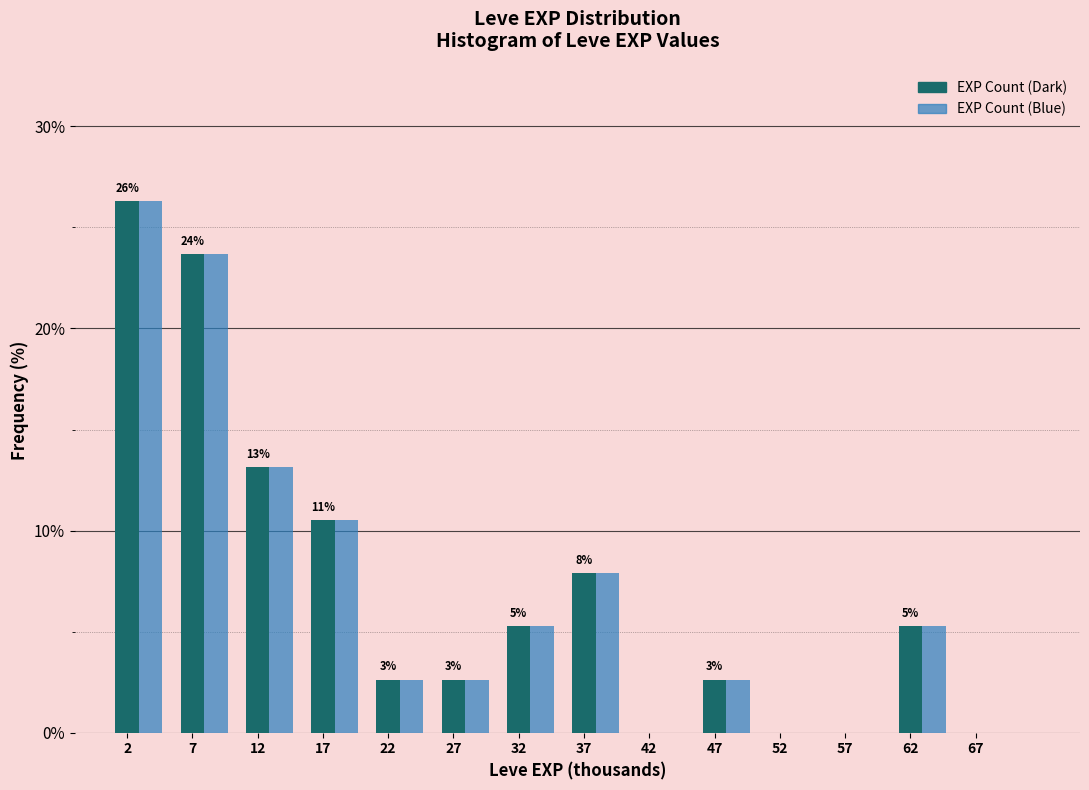

Is the value of EXP Count (Dark) at 57 greater than the value of EXP Count (Blue) at 27?

No